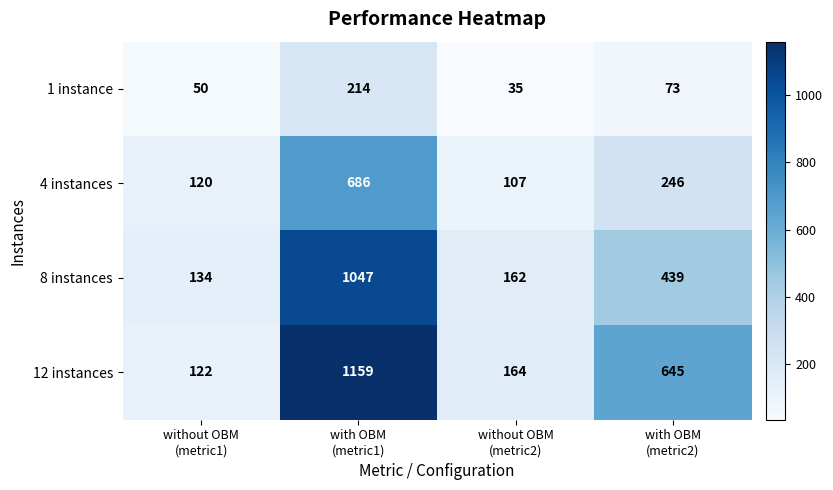

What is the total value across all series at without OBM
(metric2)?

468